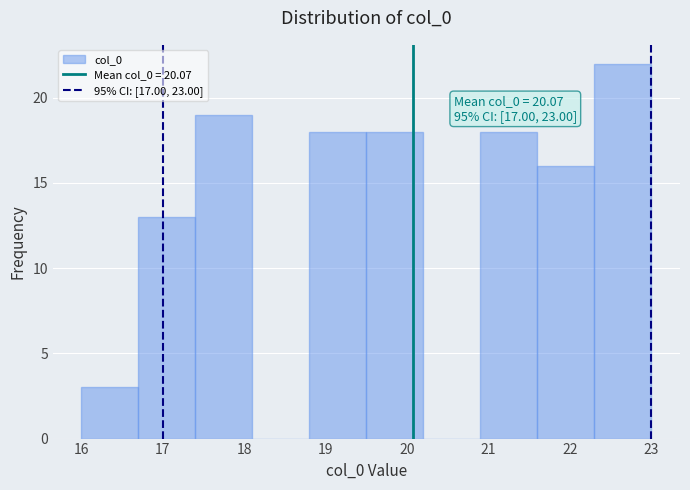

Over which range of the x-axis is the bar tallest?

22.3 to 23.0